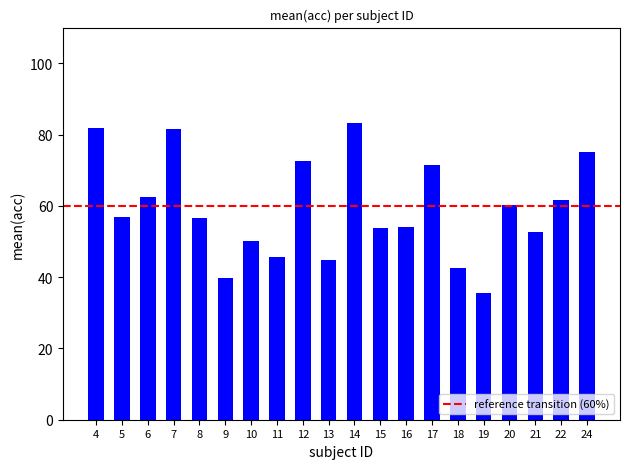

Which category has the highest value across all series?

14